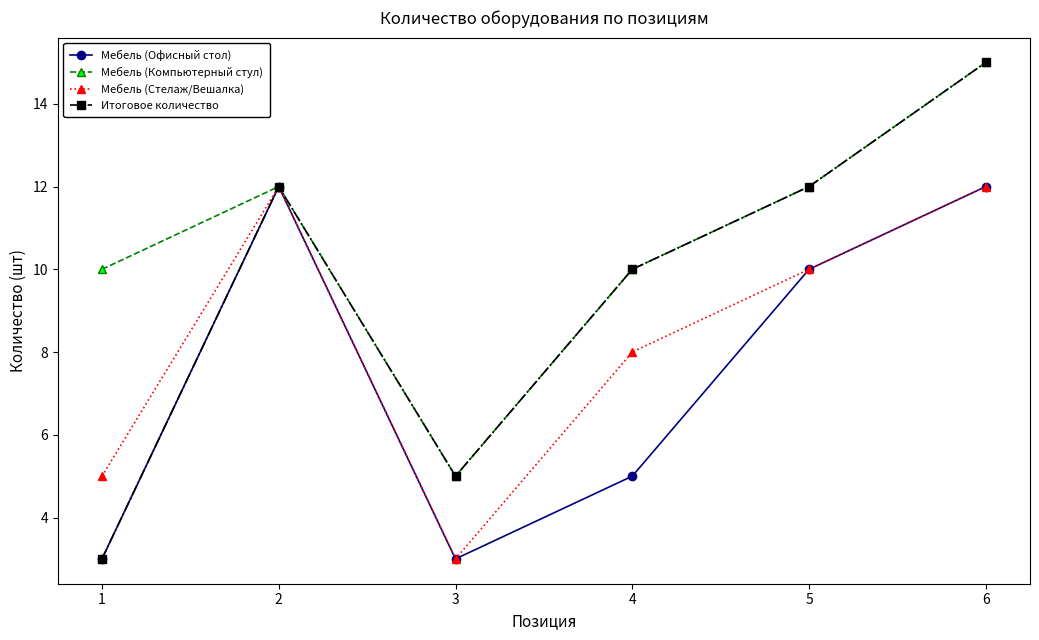

At which category does Мебель (Компьютерный стул) reach its first local peak?

2